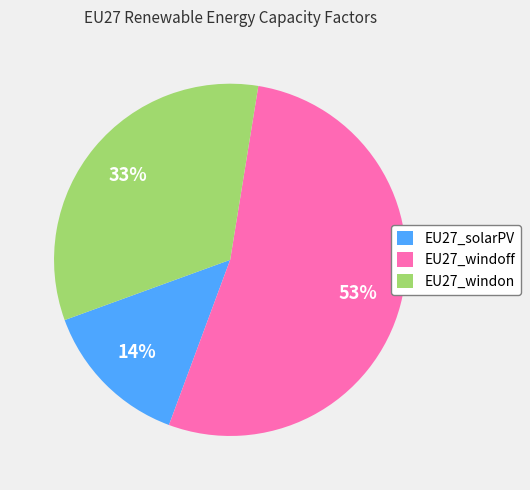

Does EU27_windoff account for over 50% of the chart?

Yes